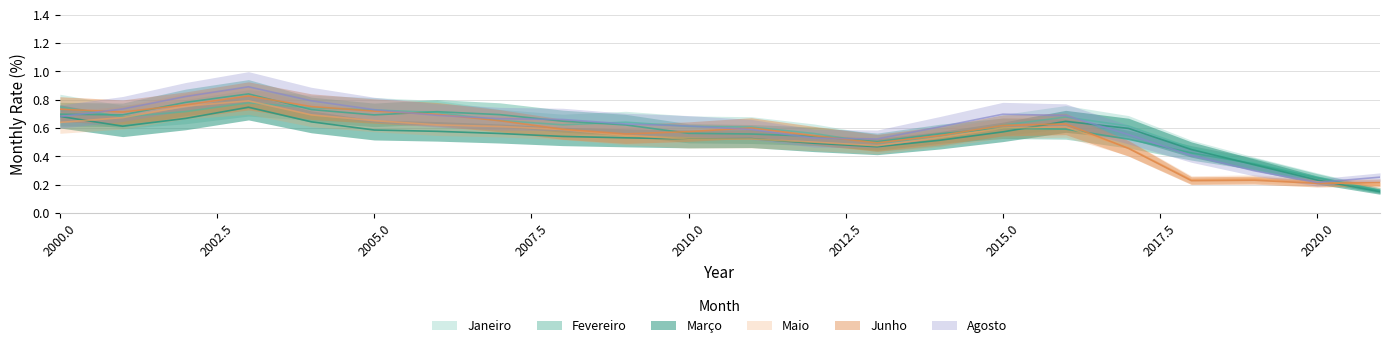

True or false: Março has more than 0 interior local peaks.

True